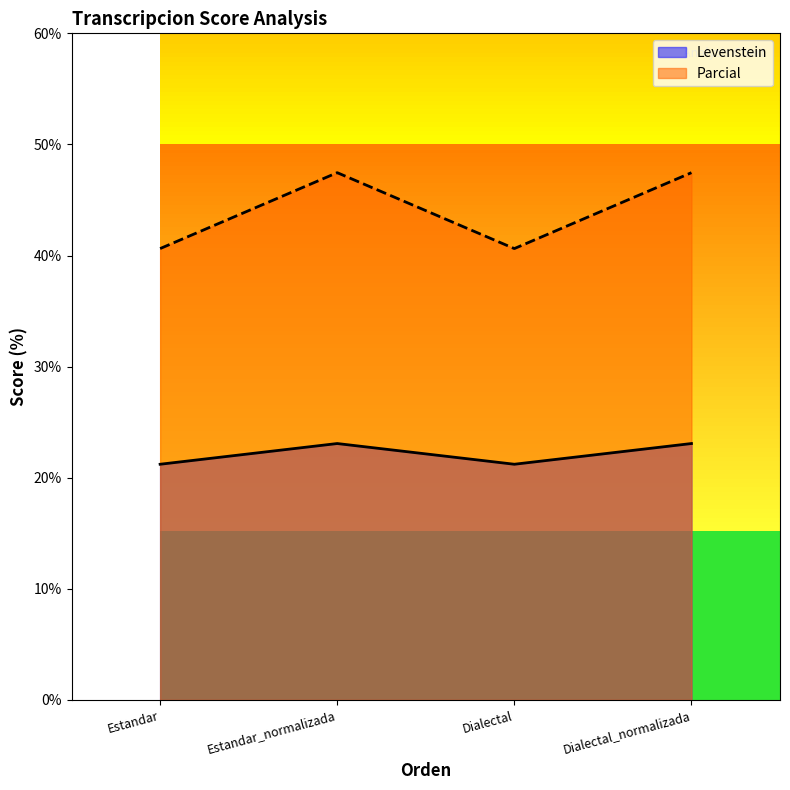

True or false: Parcial has more than 0 points higher than both neighbors.

True